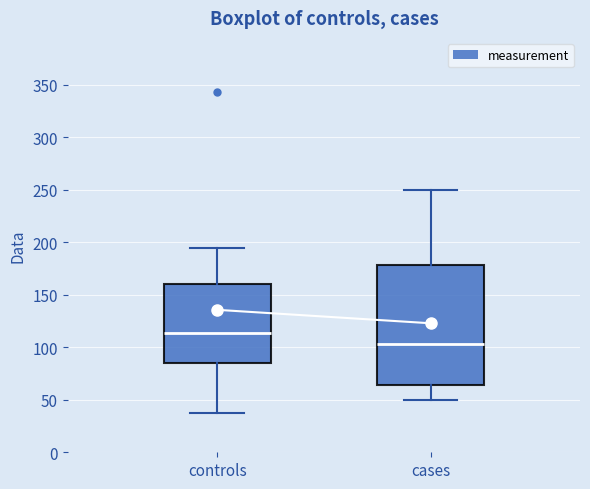

Which box has the highest median line?

controls